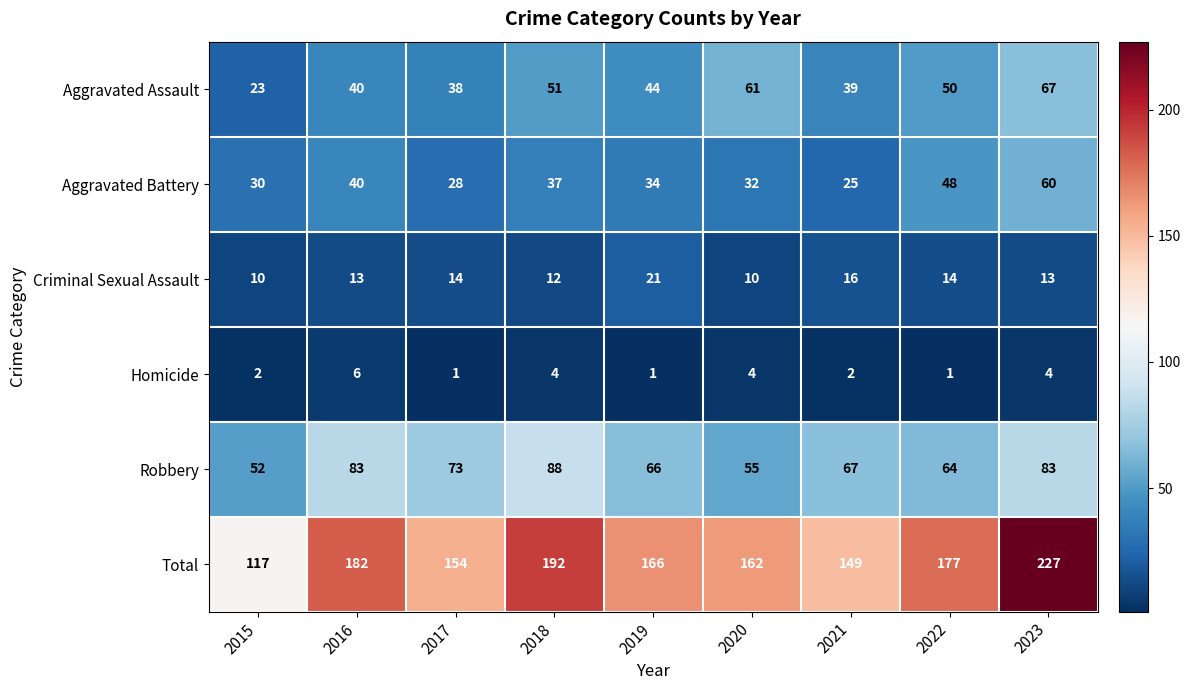

Where is Total nearest to the value 172?

2022